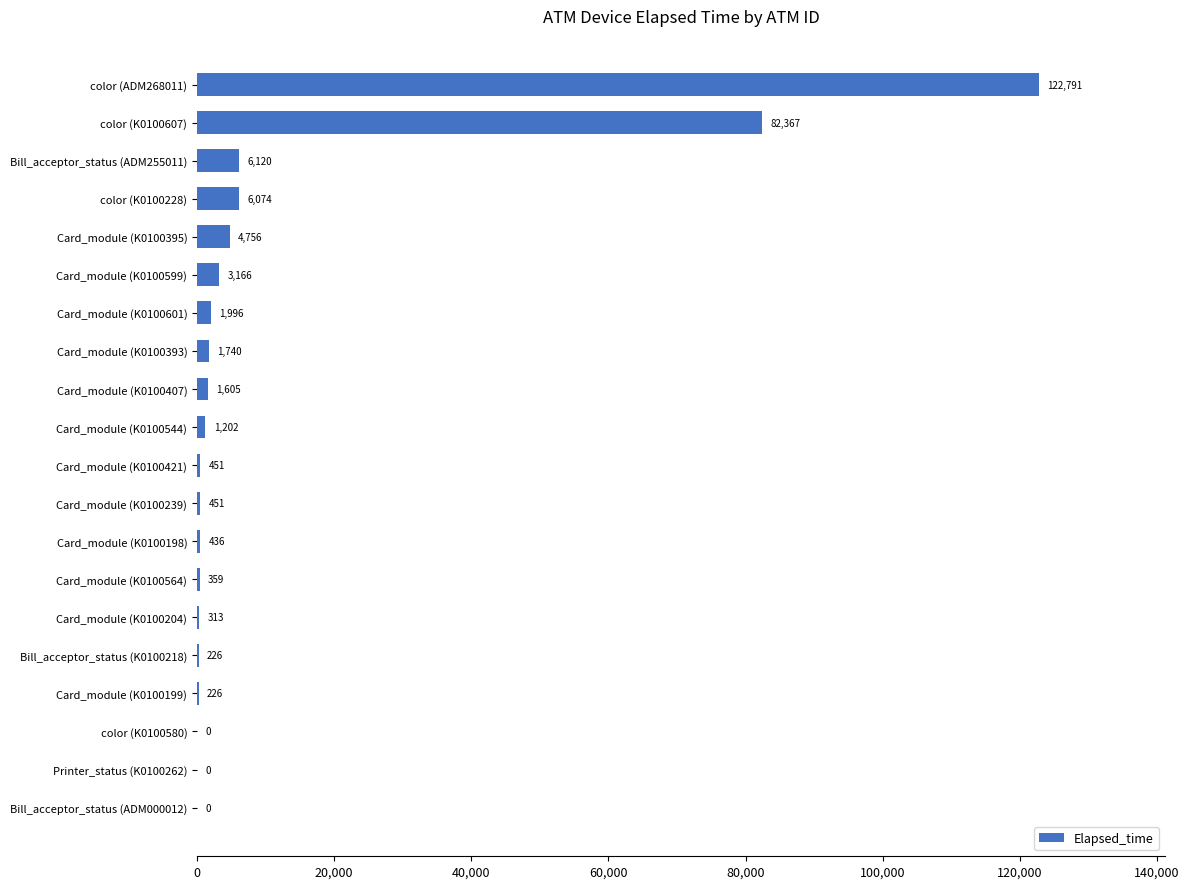

Which label corresponds to the largest value in the chart?

color (ADM268011)